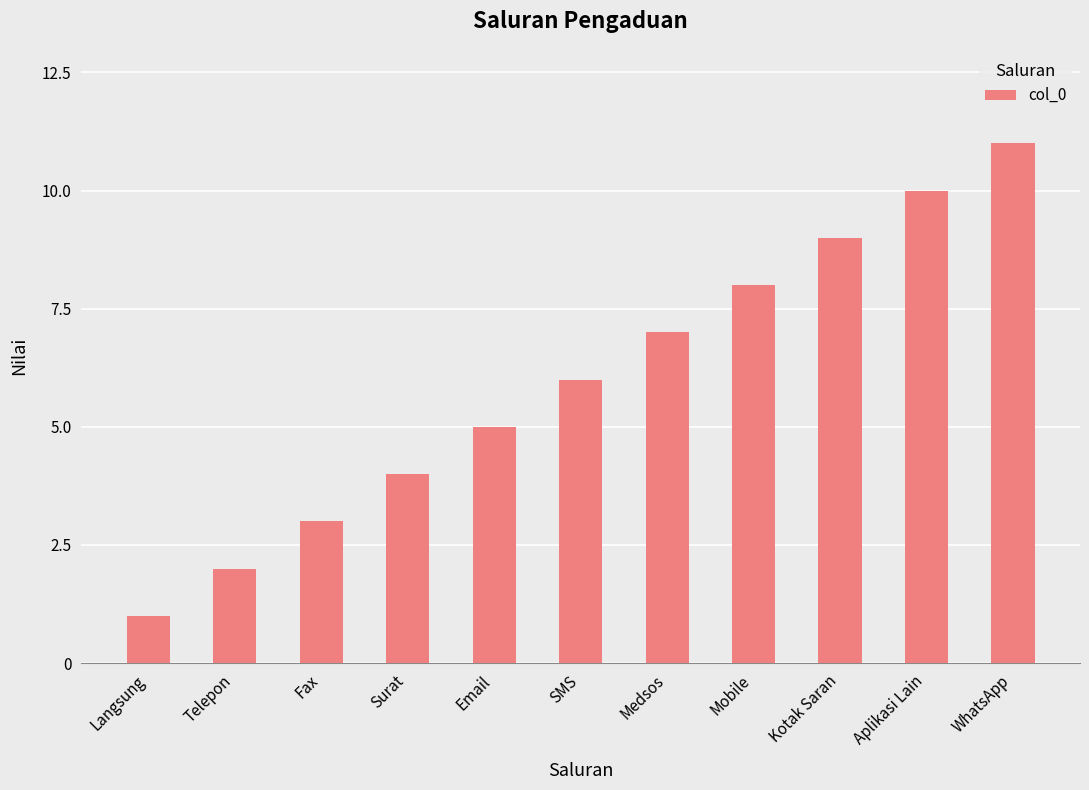

Is it true that the value at Medsos is 11?

False